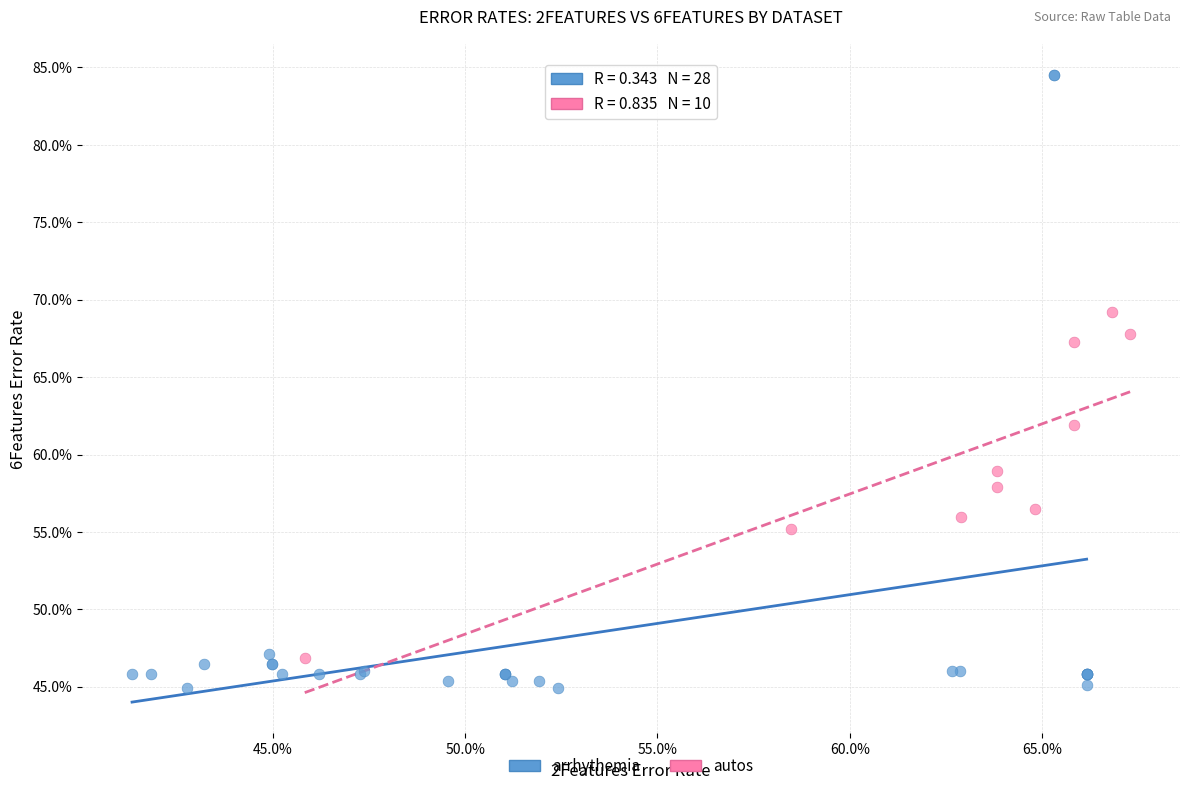

Which series contains the highest Y value?

arrhythemia